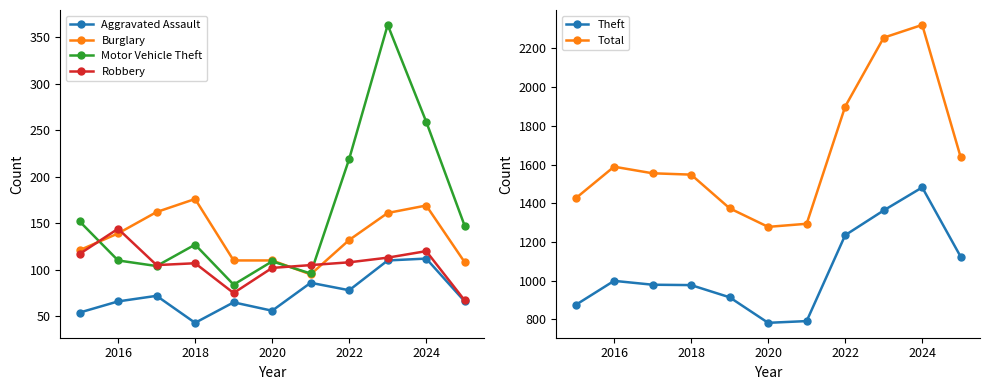

True or false: Total has more than 0 points higher than both neighbors.

True